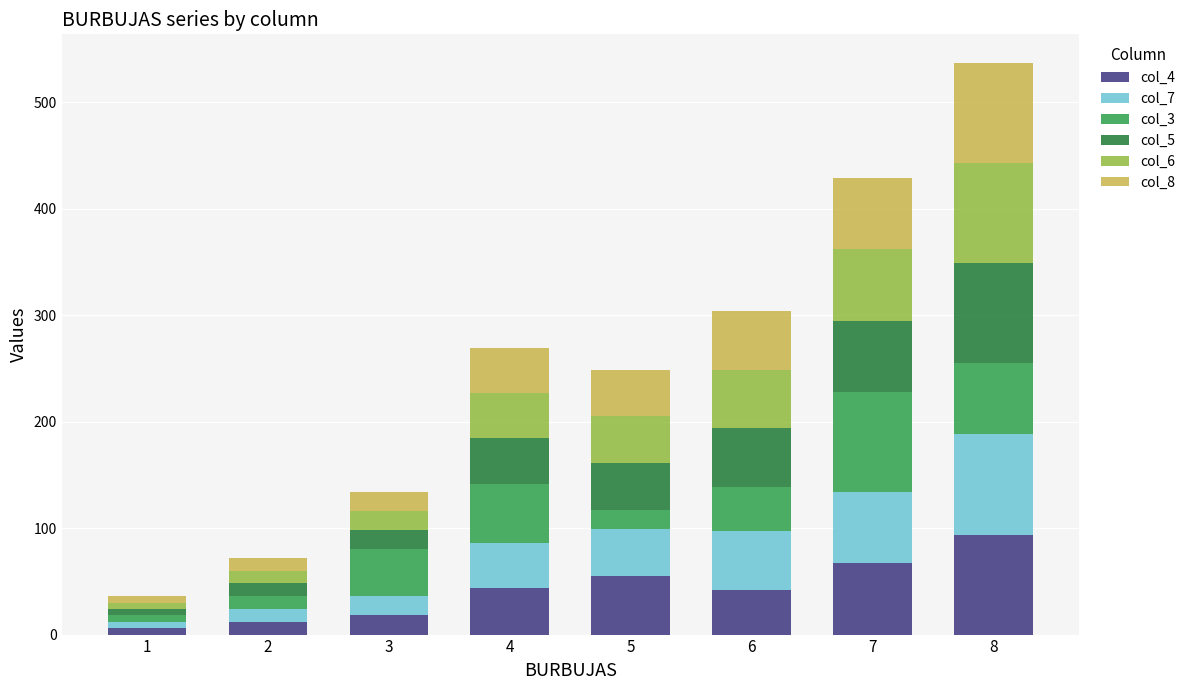

The value of col_4 at 7 is 89. True or false?

False